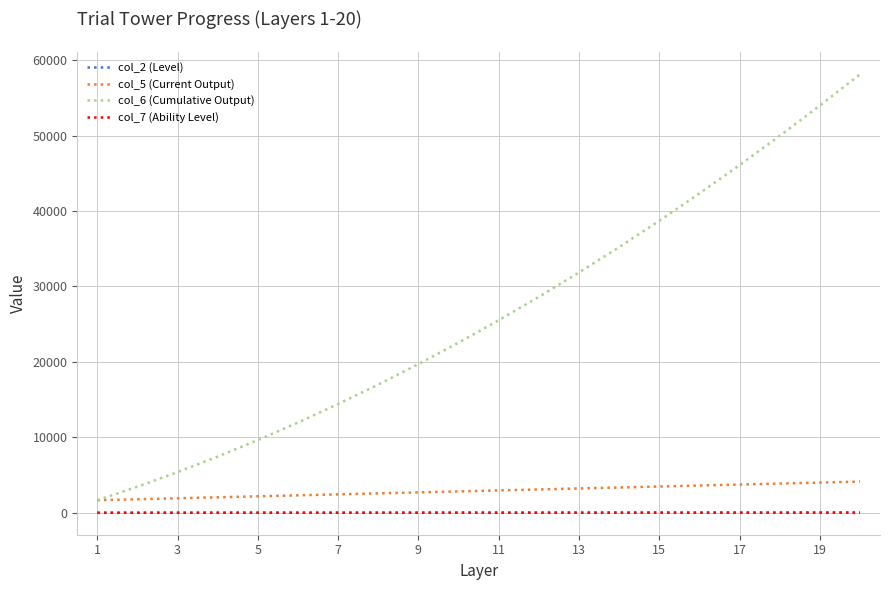

True or false: col_2 (Level) and col_5 (Current Output) intersect in this chart.

False